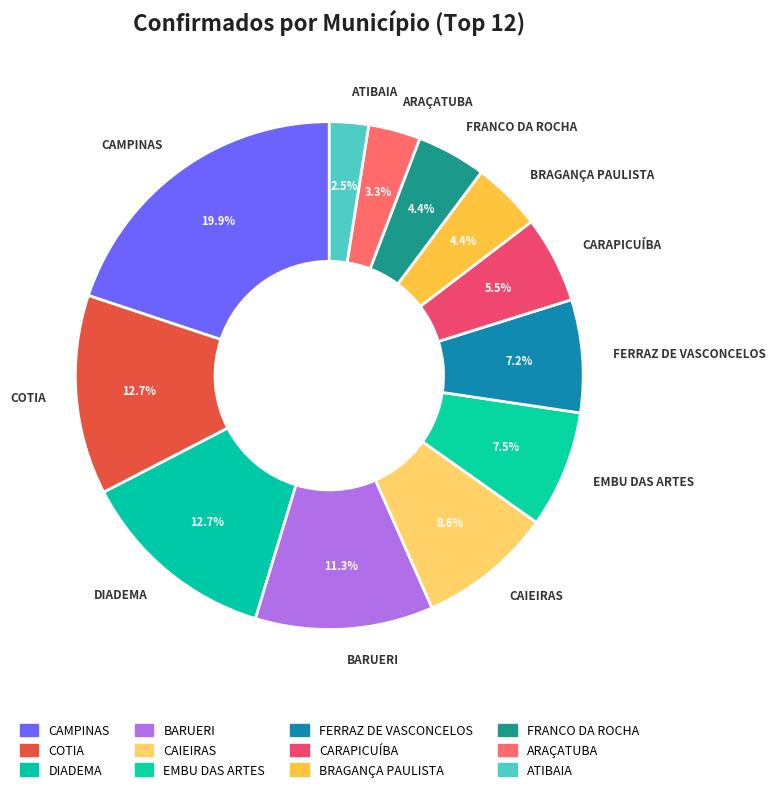

Count the number of slices in the pie.

12